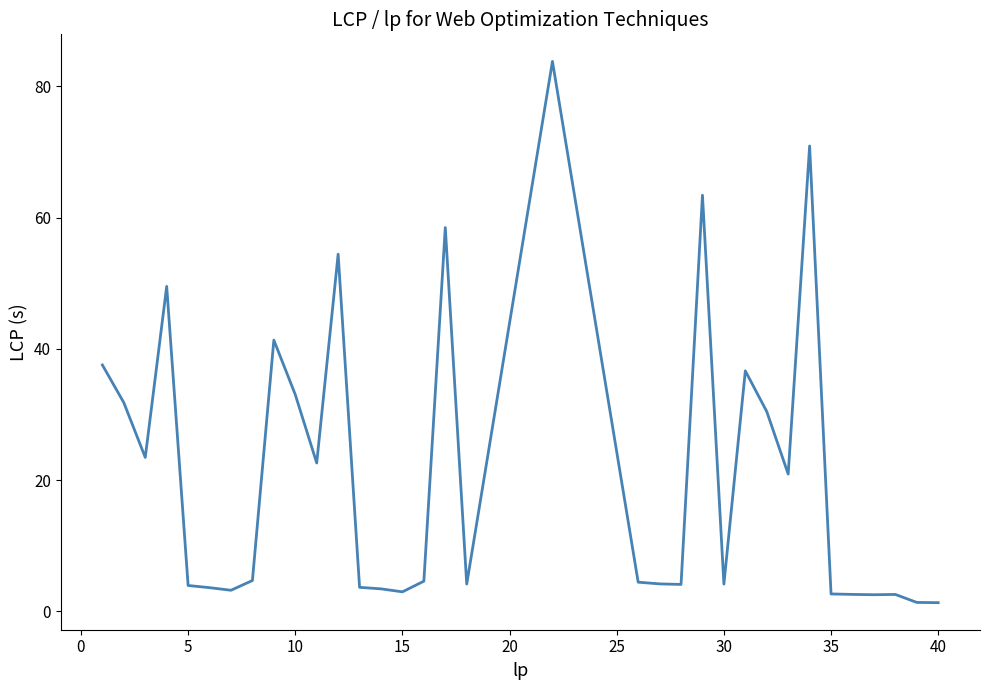

What is the difference between the maximum and minimum values?

82.5